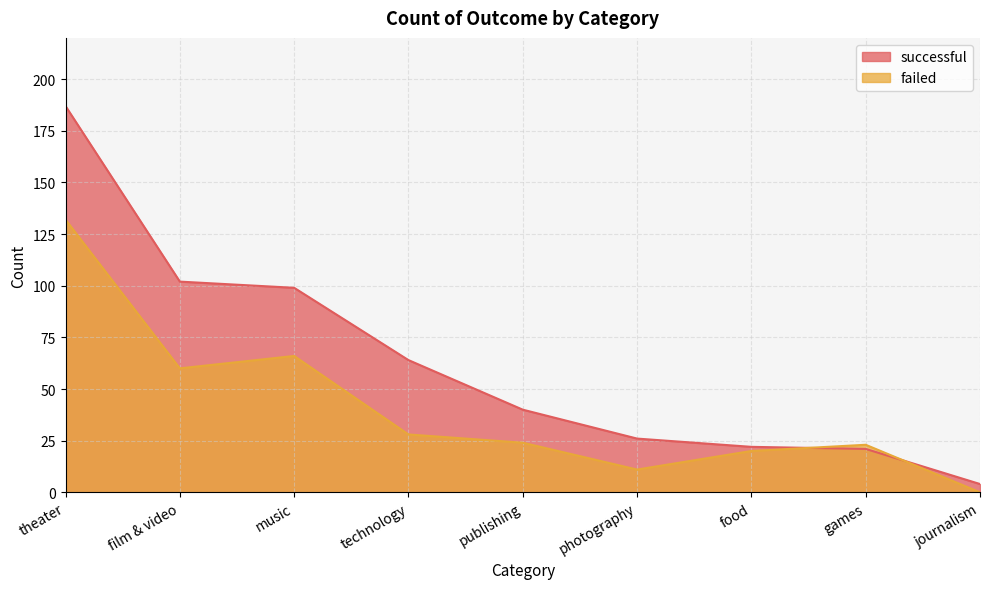

What is the sum of the successful values at music and film & video?

201